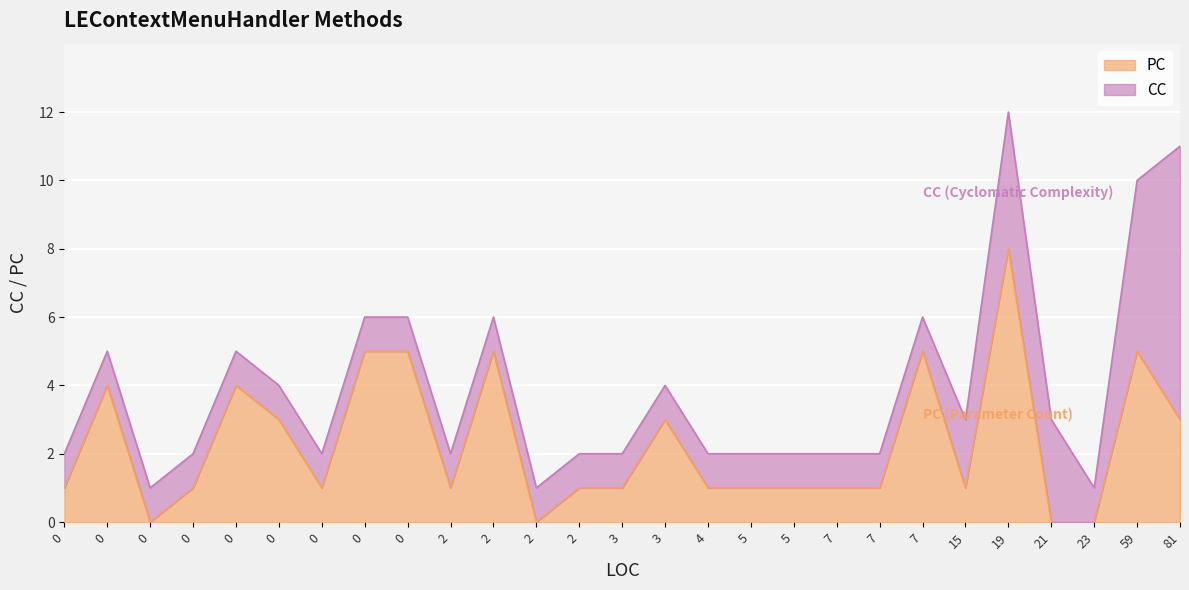

How many interior local peaks does the PC series have?

7